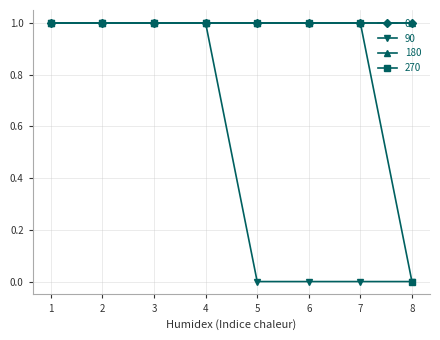

Is the value of 90 at 6 greater than the value of 270 at 8?

No